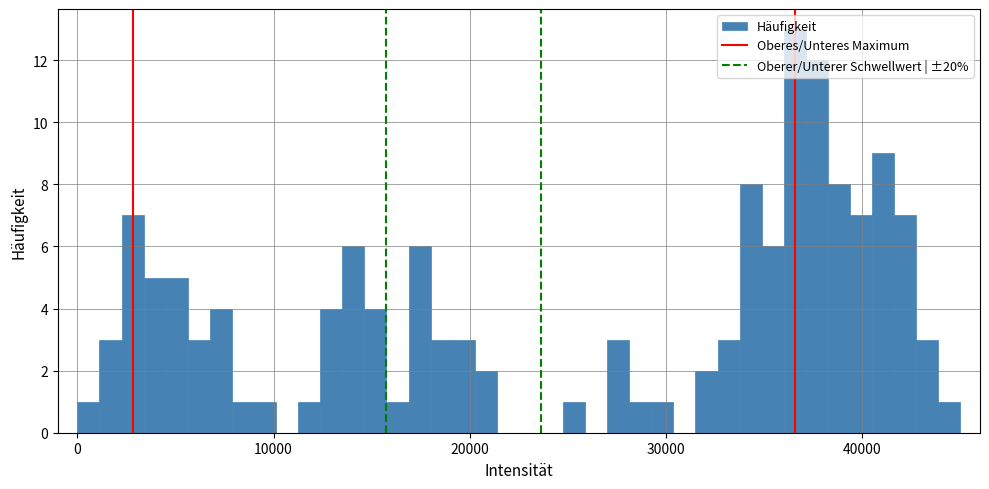

Around what value on the x-axis is the tallest bar? Give the approximate position of its centre, as read against the axis.

37000